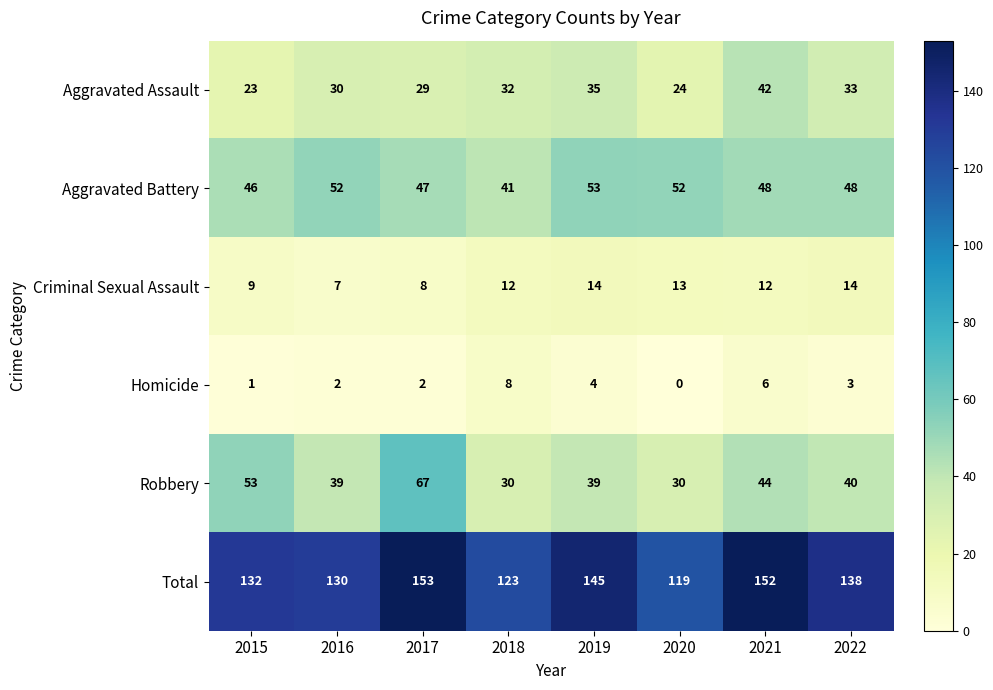

Which series has the largest total across all categories?

Total